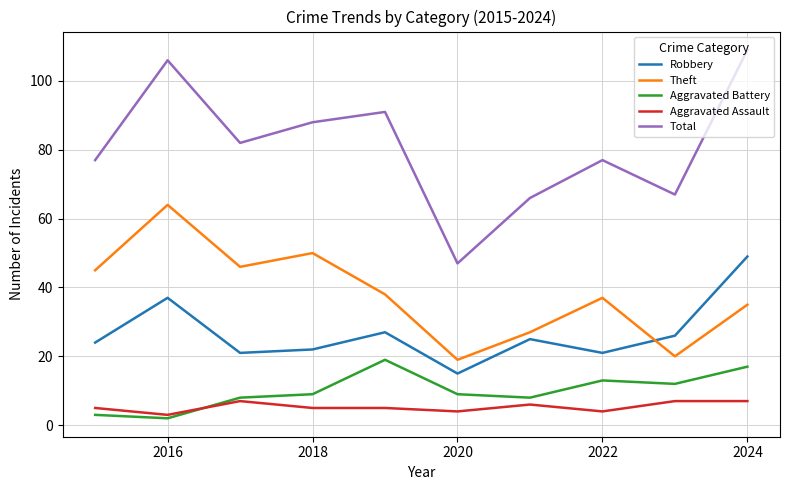

What is the minimum value for Theft?

19